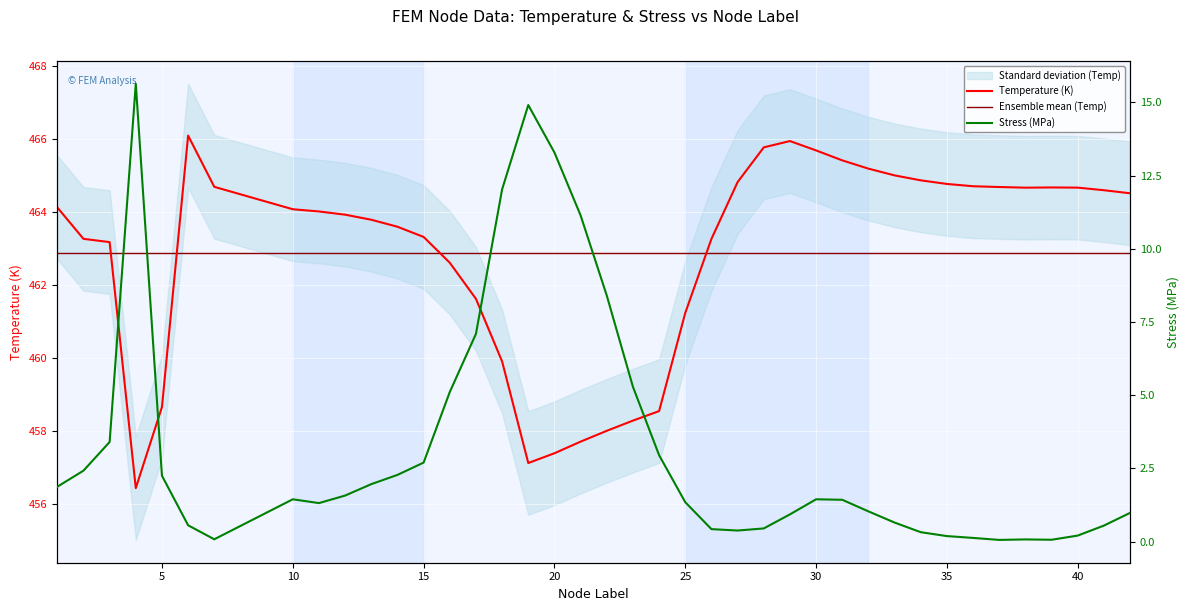

Which label corresponds to the smallest value in the chart?

37